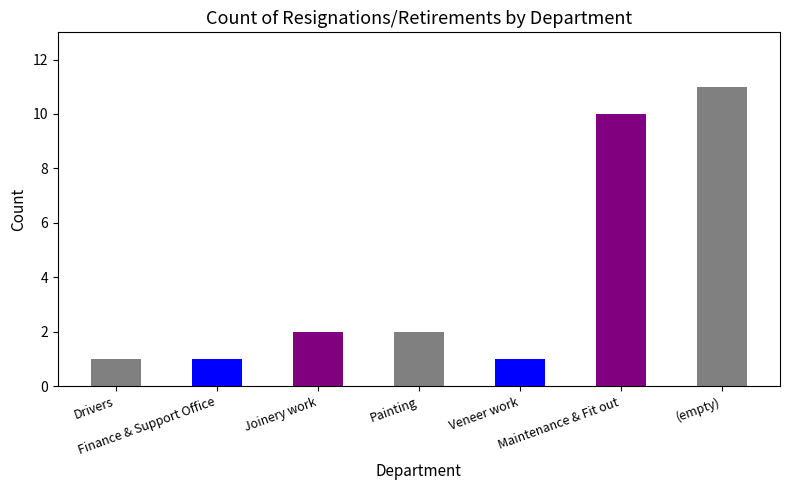

Between Painting and Joinery work, which is larger?

Painting